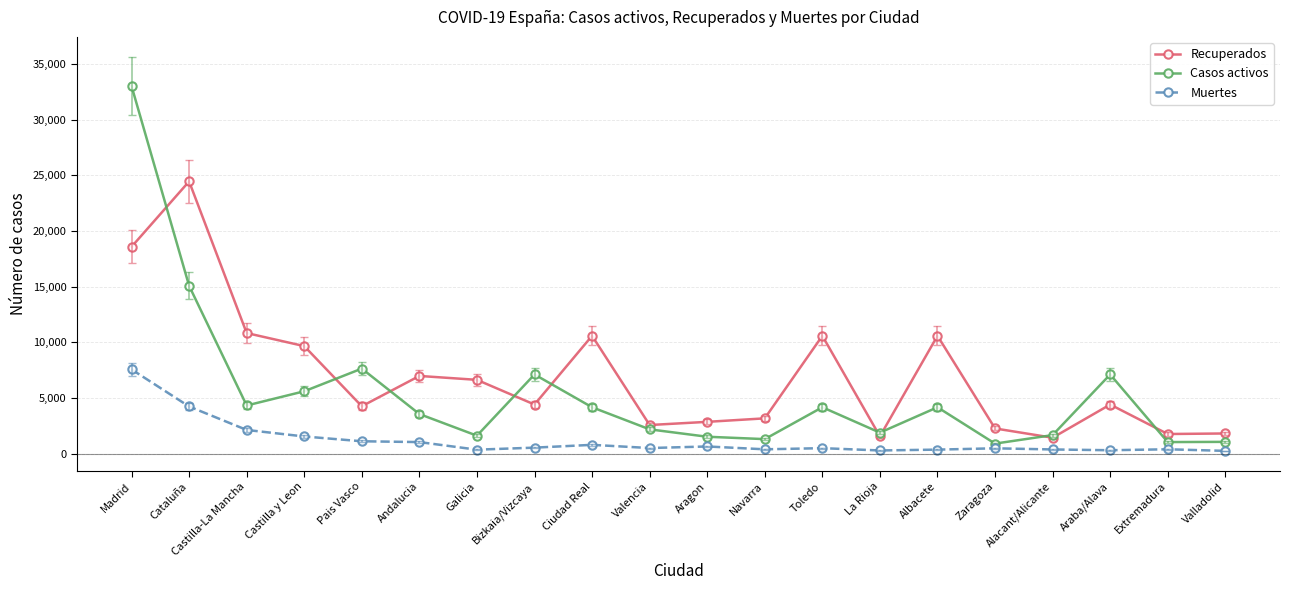

Where is the first local maximum for Casos activos?

Pais Vasco